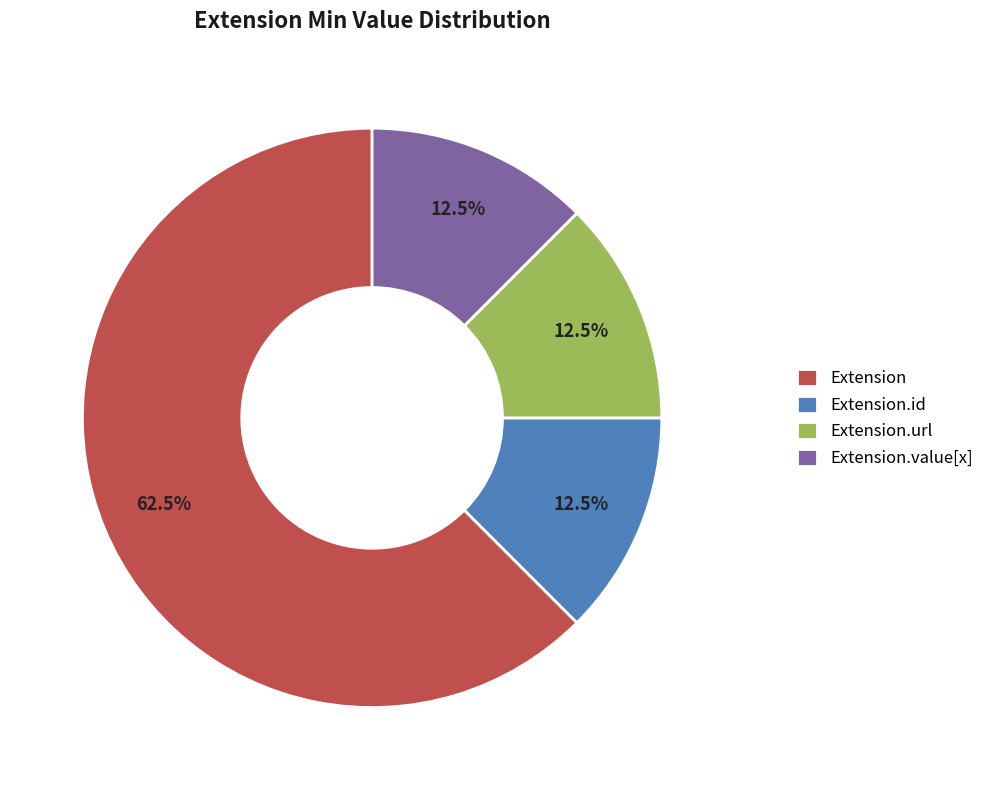

What is the largest slice in the pie chart?

Extension